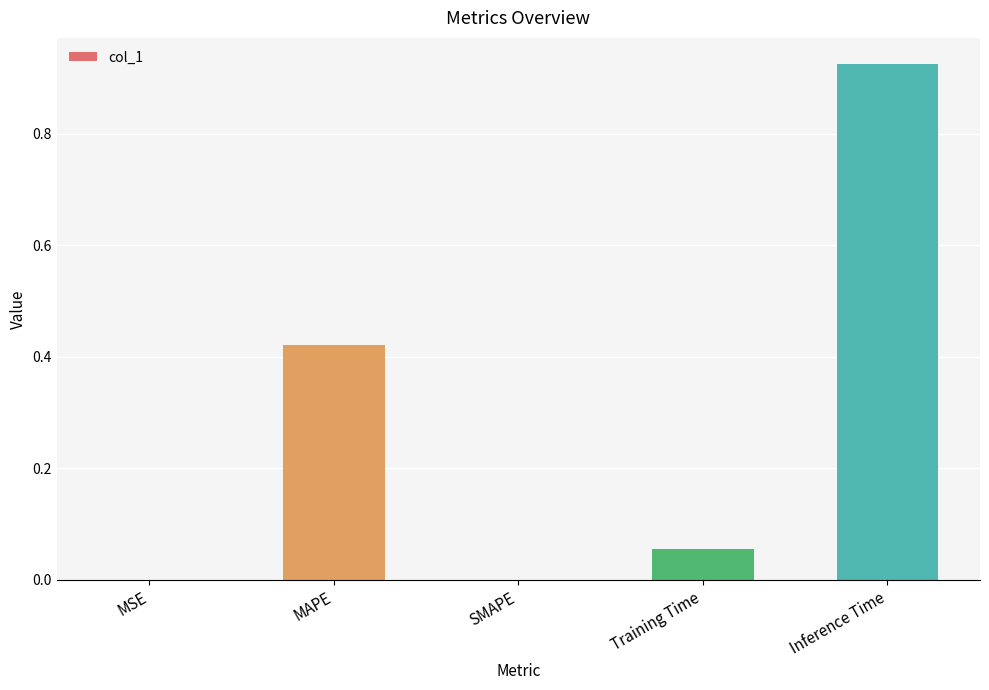

Which category has the highest value across all series?

Inference Time